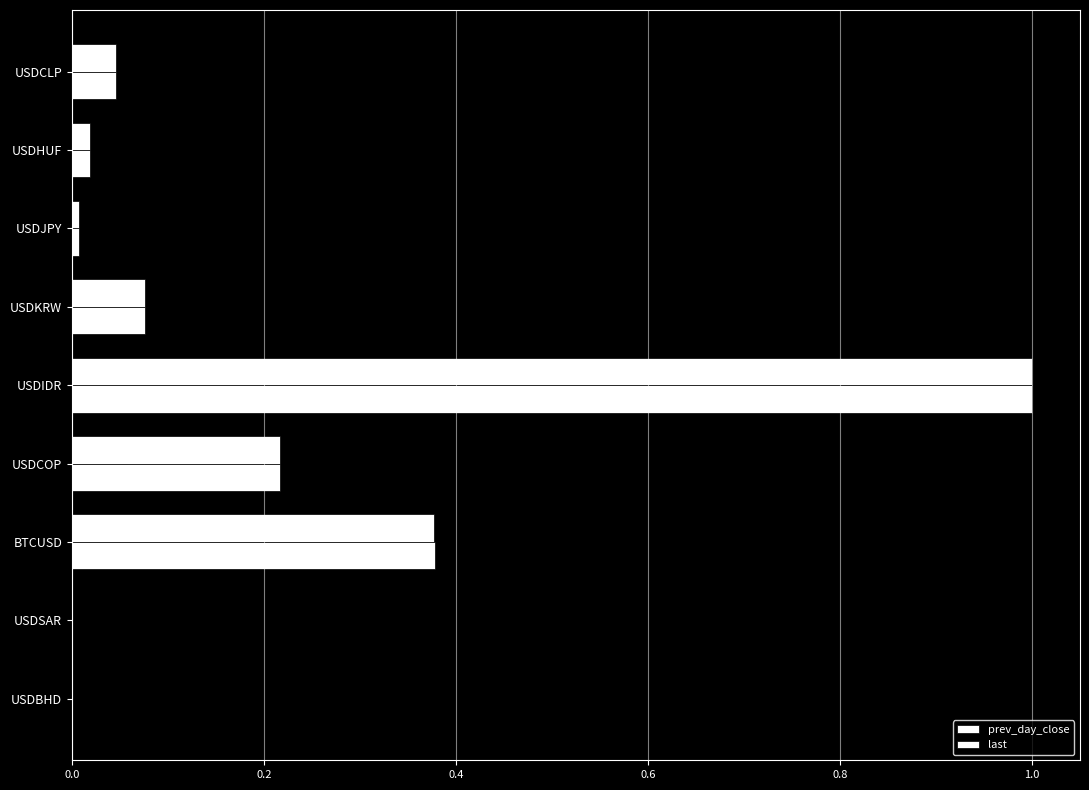

How many series are shown in this chart?

2